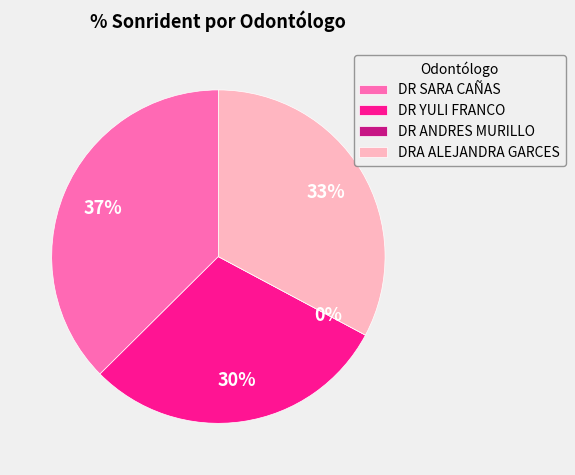

Which slice is the largest?

DR SARA CAÑAS